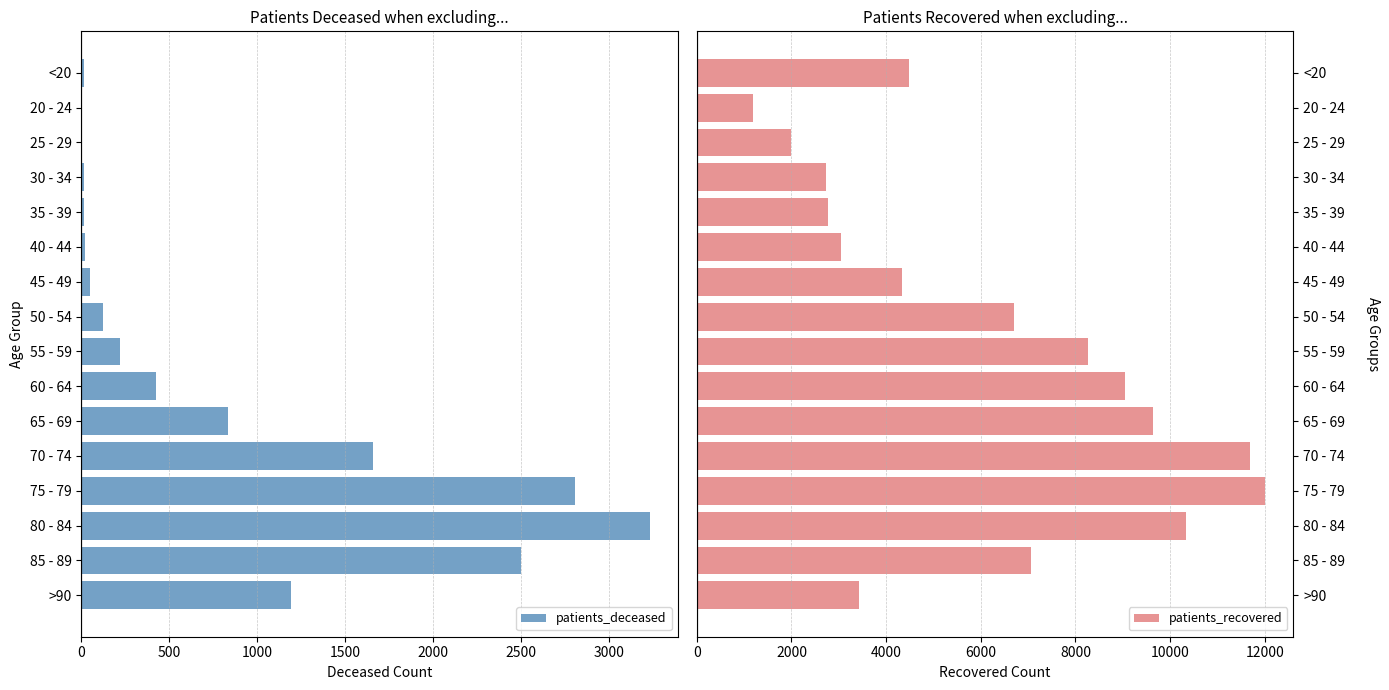

Which category has the highest value in the patients_deceased series?

80 - 84